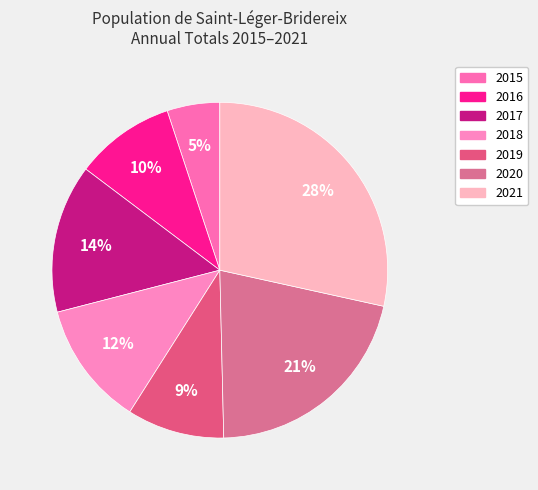

Approximately how many times larger is the value at 2021 compared to 2017?

2.0